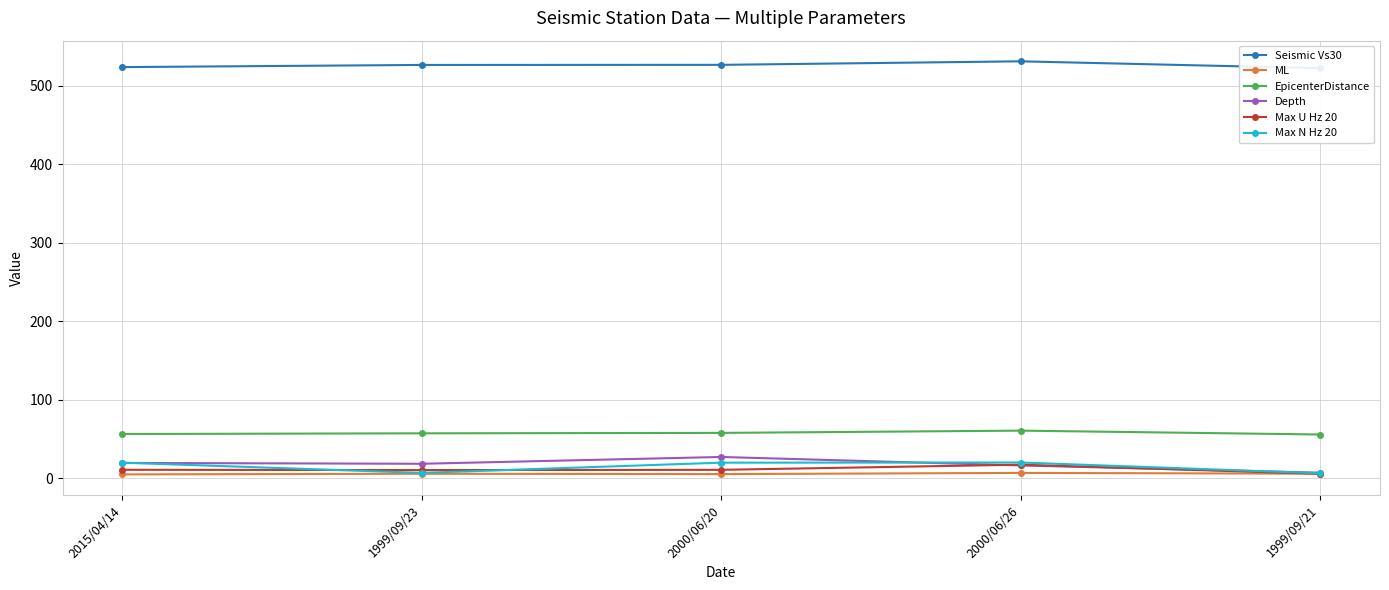

The Max U Hz 20 series shows 10.7 at 2015/04/14. True or false?

True